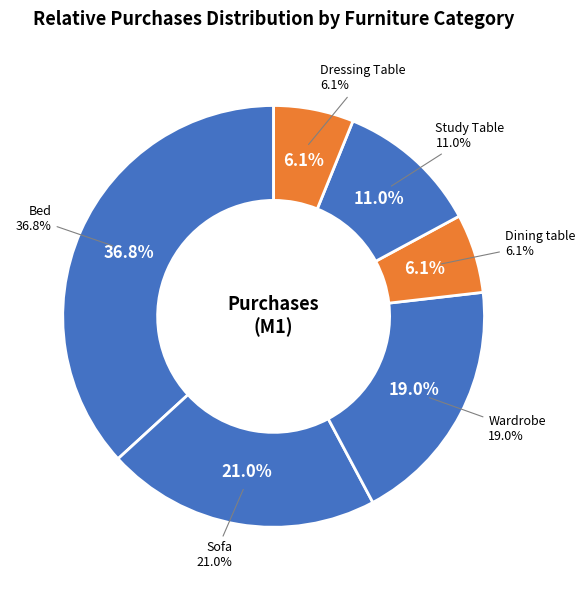

What percentage is the Bed slice, to the nearest percent?

37%